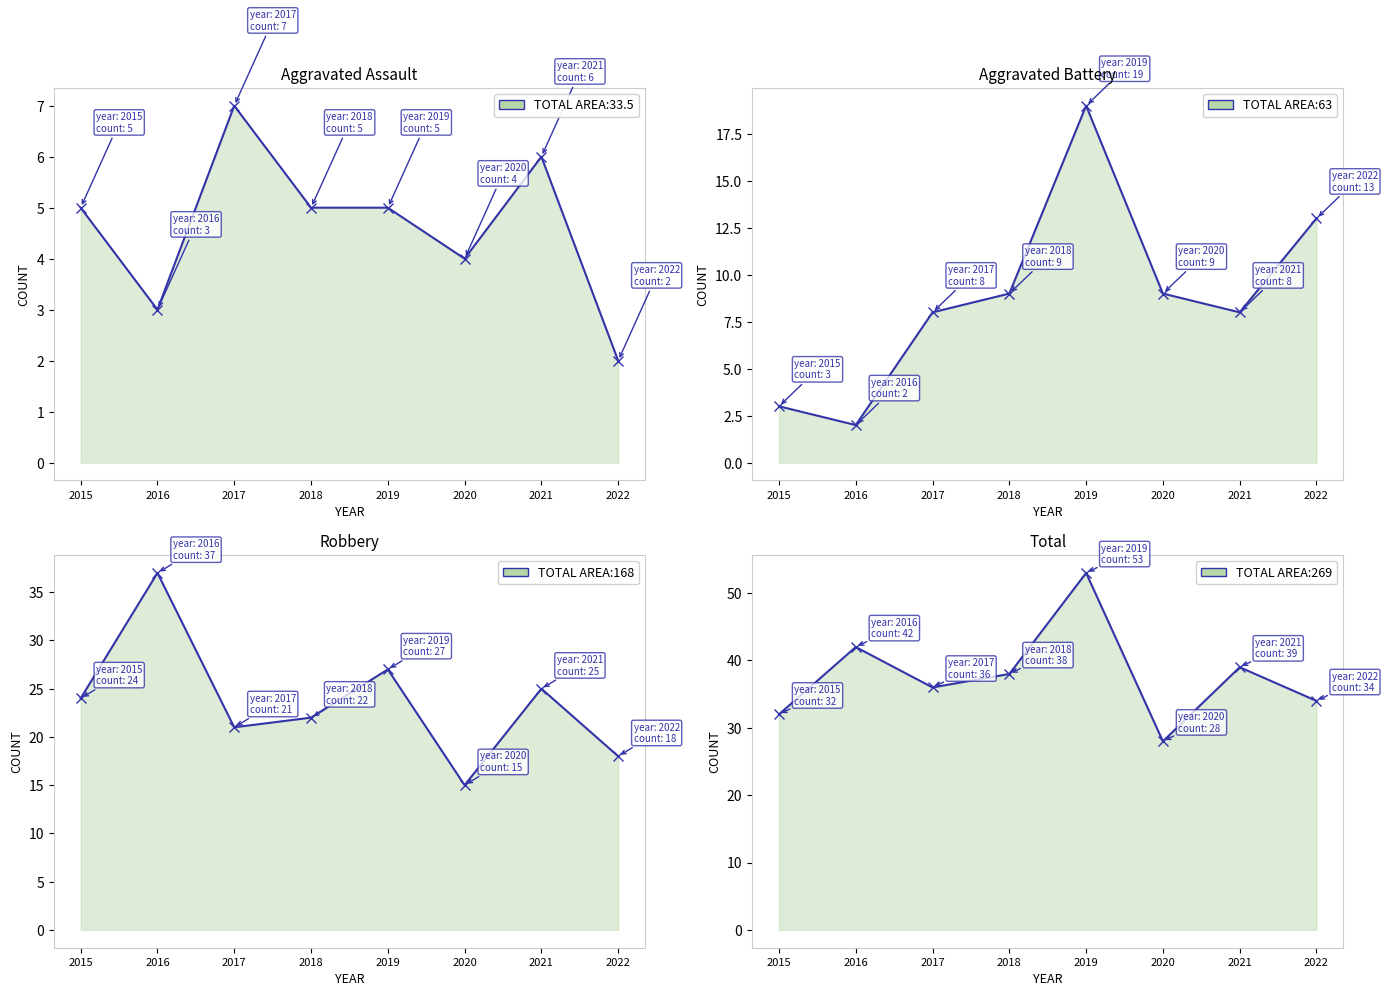

True or false: Aggravated Assault has a value of 5 at 2018.

True